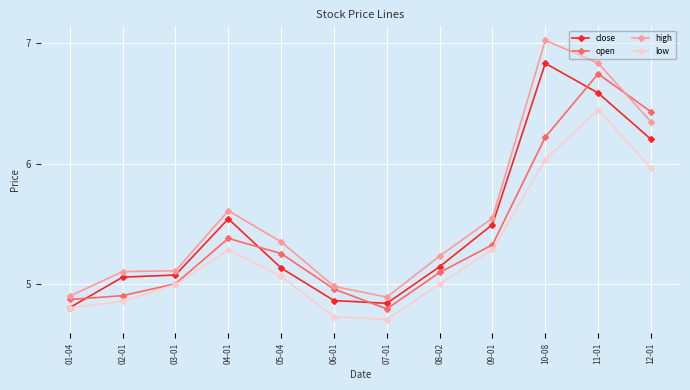

Is the value of open at 11-01 greater than the value of close at 02-01?

Yes